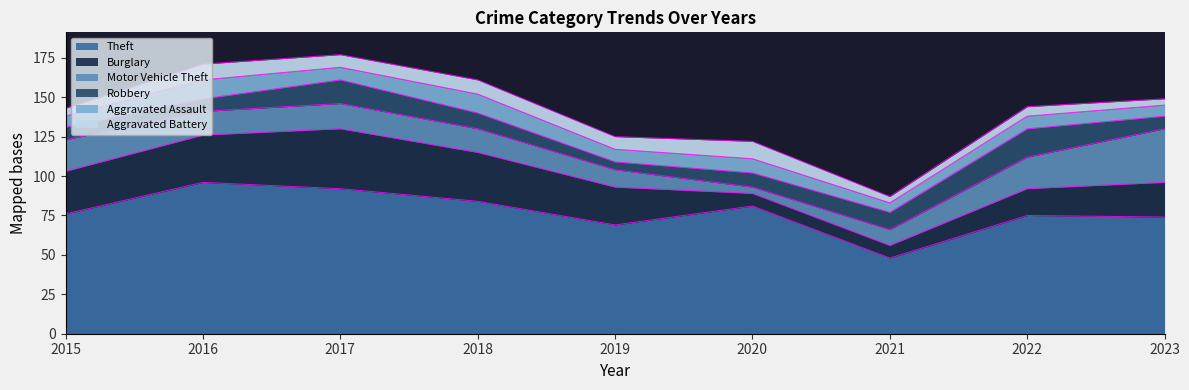

Between which two adjacent categories do Motor Vehicle Theft and Aggravated Battery first intersect?

2019 and 2020